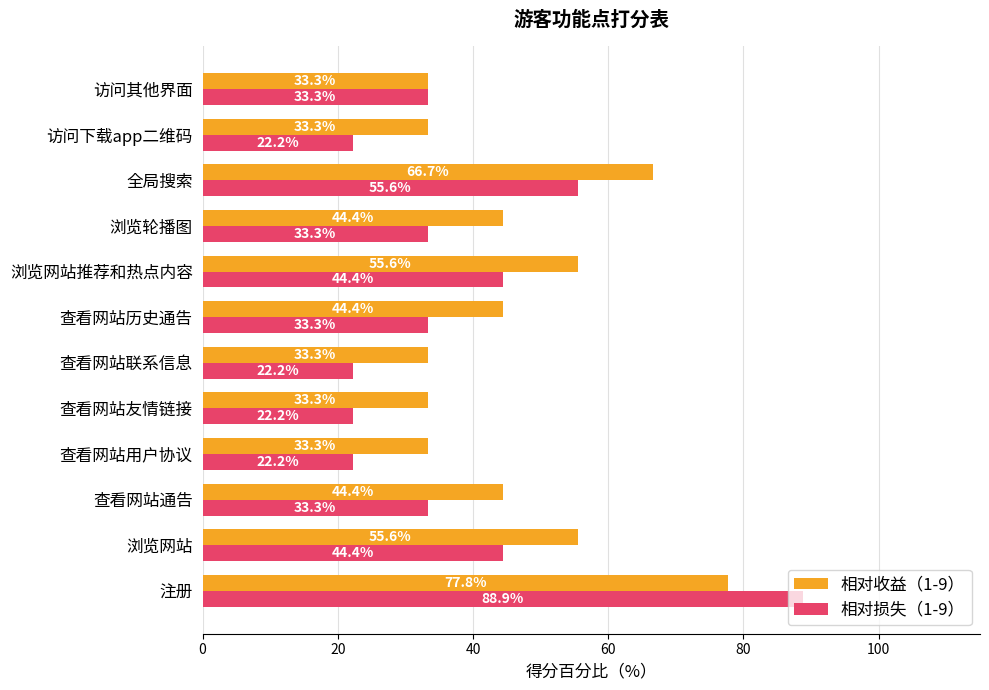

Which series has the widest spread of values?

相对损失（1-9）